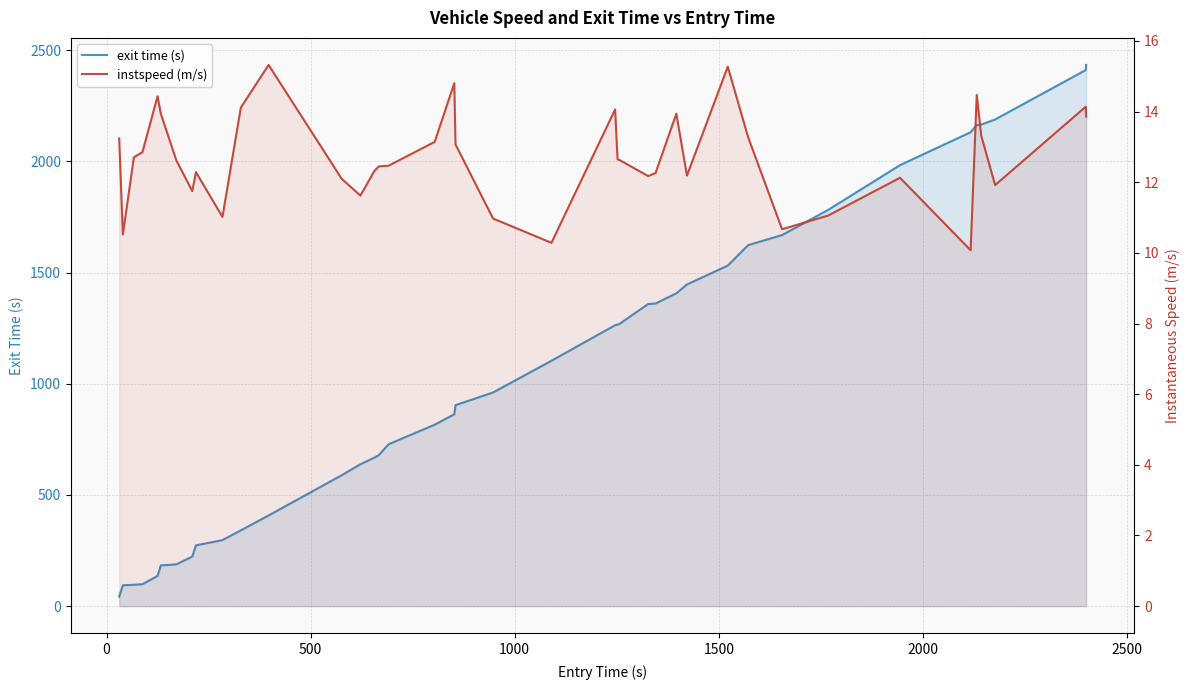

Reading left to right, what are all the values shown in this chart?

exit time (s): 42.8	93.7	96.1	98.8	135.9	183.2	187.9	222.8	273.3	296.9	340.8	407.7	588.6	637.9	667.6	679.0	727.9	816.0	862.7	903.8	960.8	1103.4	1263.3	1266.0	1268.2	1358.6	1360.7	1406.8	1446.4	1531.3	1623.3	1668.6	1781.7	1983.0	2130.9	2163.2	2165.5	2188.3	2410.6	2433.5
instspeed (m/s): 13.2	10.5	12.7	12.9	14.4	13.9	12.6	11.7	12.3	11.0	14.1	15.3	12.1	11.6	12.3	12.4	12.5	13.1	14.8	13.1	11.0	10.3	14.1	12.6	12.6	12.2	12.3	13.9	12.2	15.3	13.3	10.7	11.1	12.1	10.1	14.5	13.3	11.9	14.1	13.9